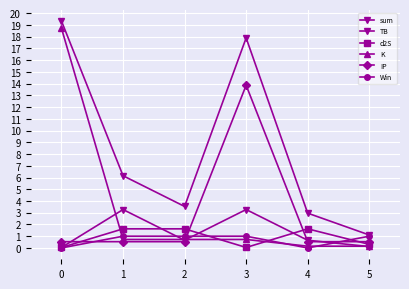

How many lines are shown in the chart?

6